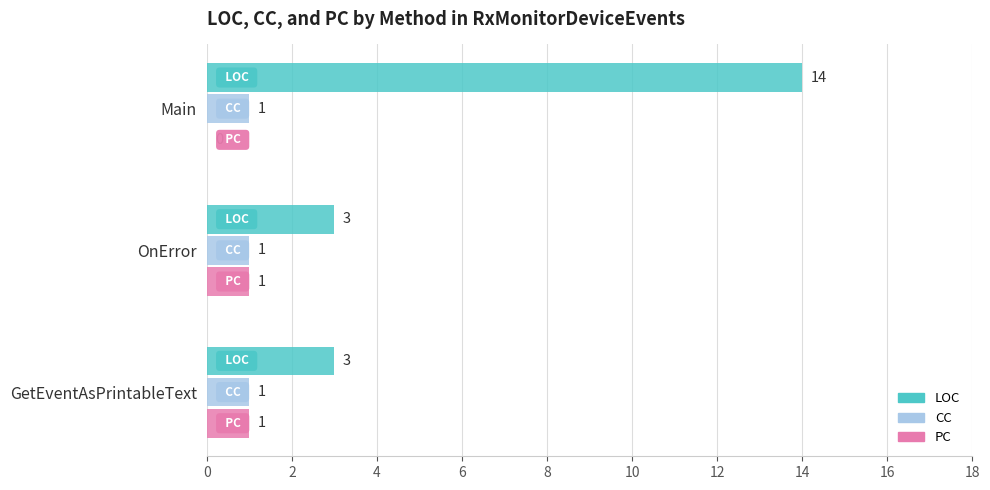

Which series has the widest spread of values?

LOC